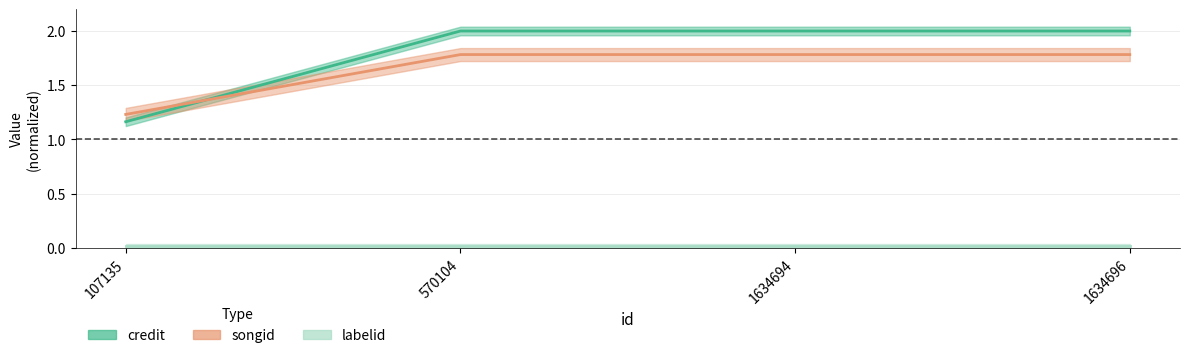

What is the value of the songid point at the 2nd from the left?

1.8